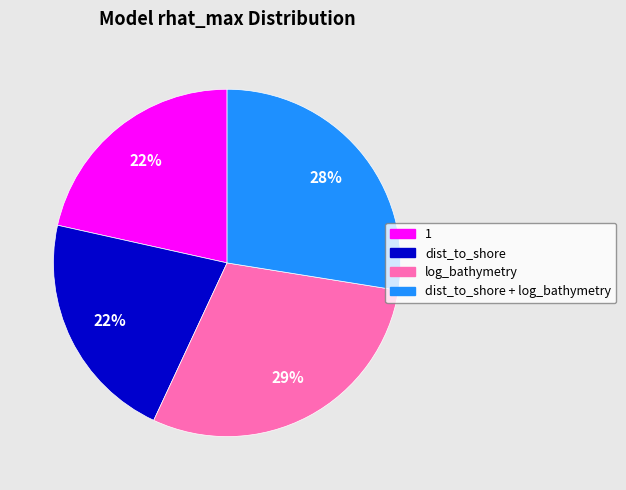

Count the number of slices in the pie.

4